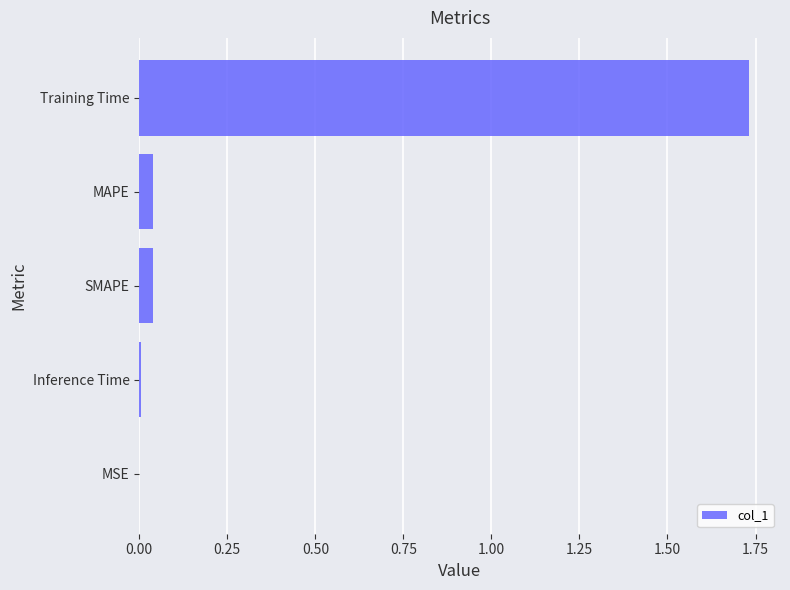

Which has a higher value, MAPE or Training Time?

Training Time